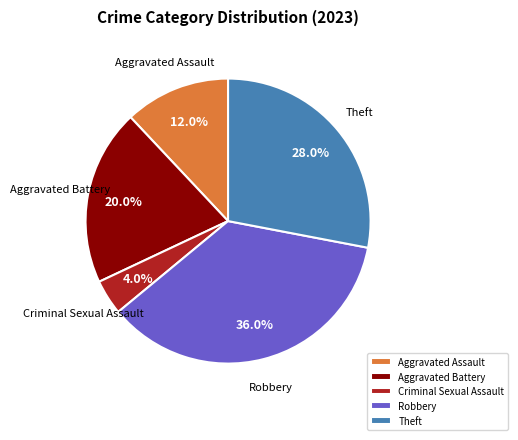

What is the total percentage of Criminal Sexual Assault and Aggravated Battery?

24.0%